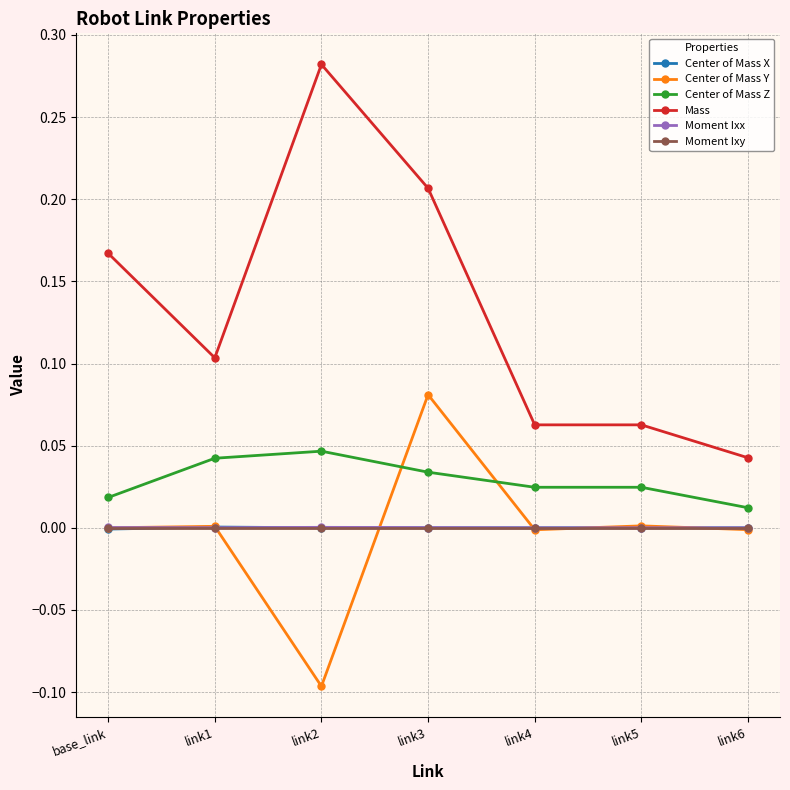

At which category does Mass reach its first local valley?

link1